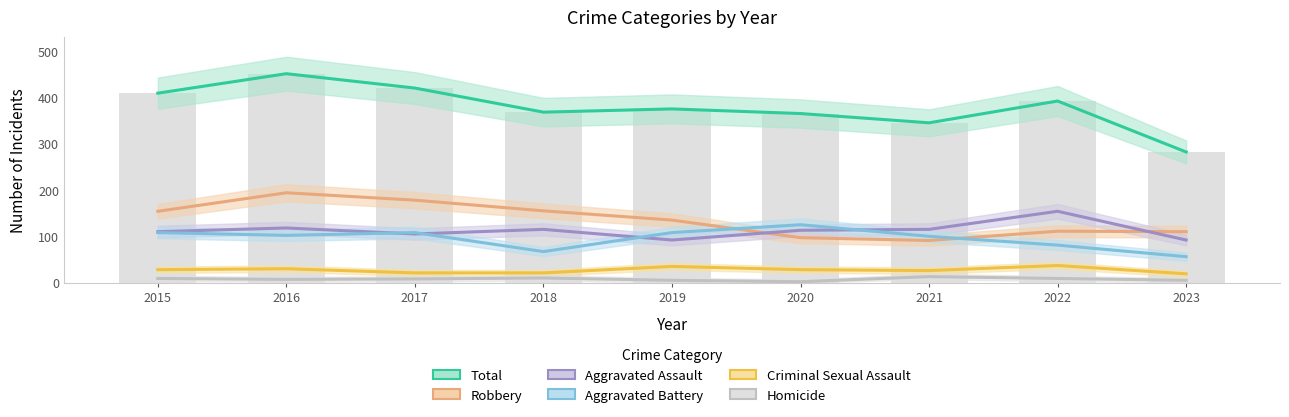

What is the average value of the Aggravated Assault series?

113